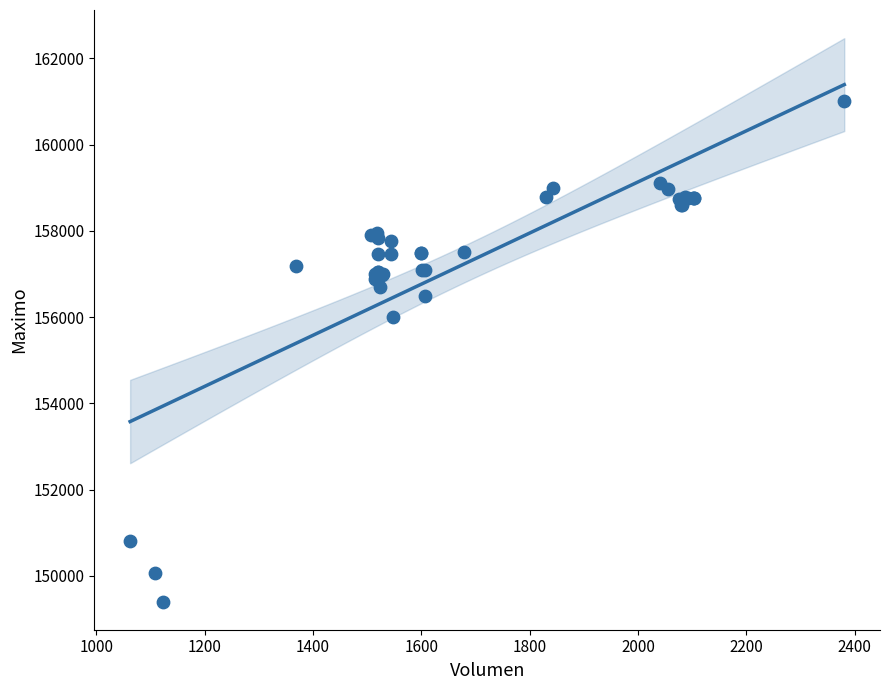

What Y value in the scatter plot is closest to 155202?

156000